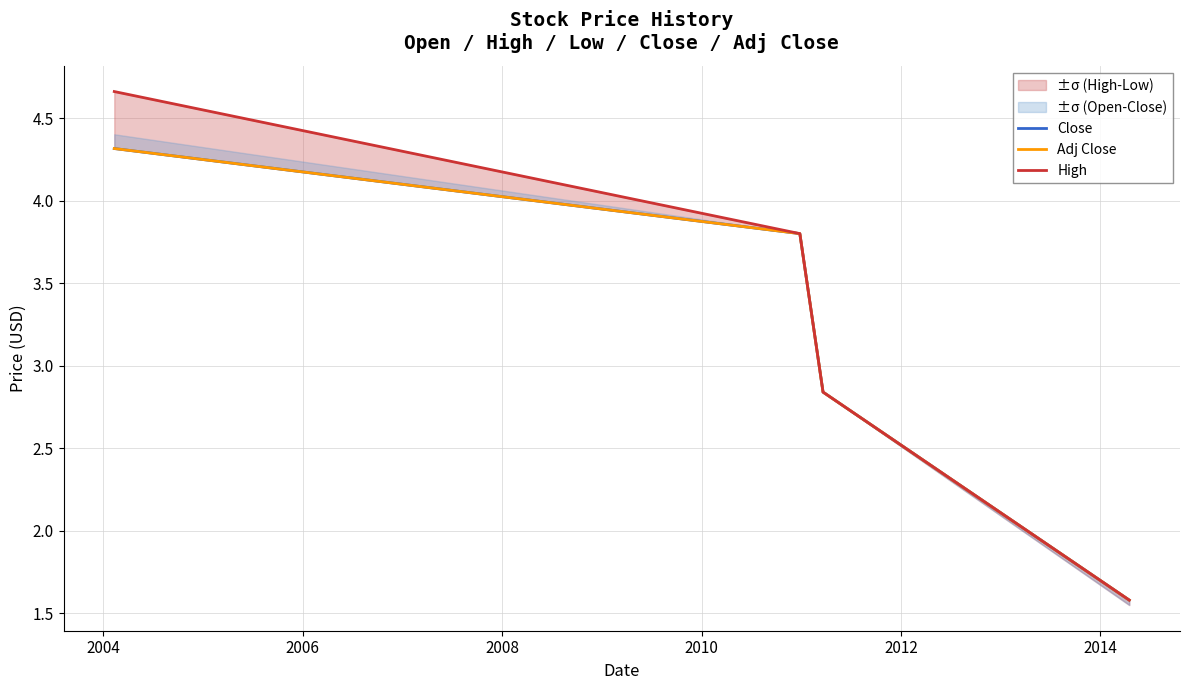

What is the value of the Close point at the 3rd from the left?

2.8